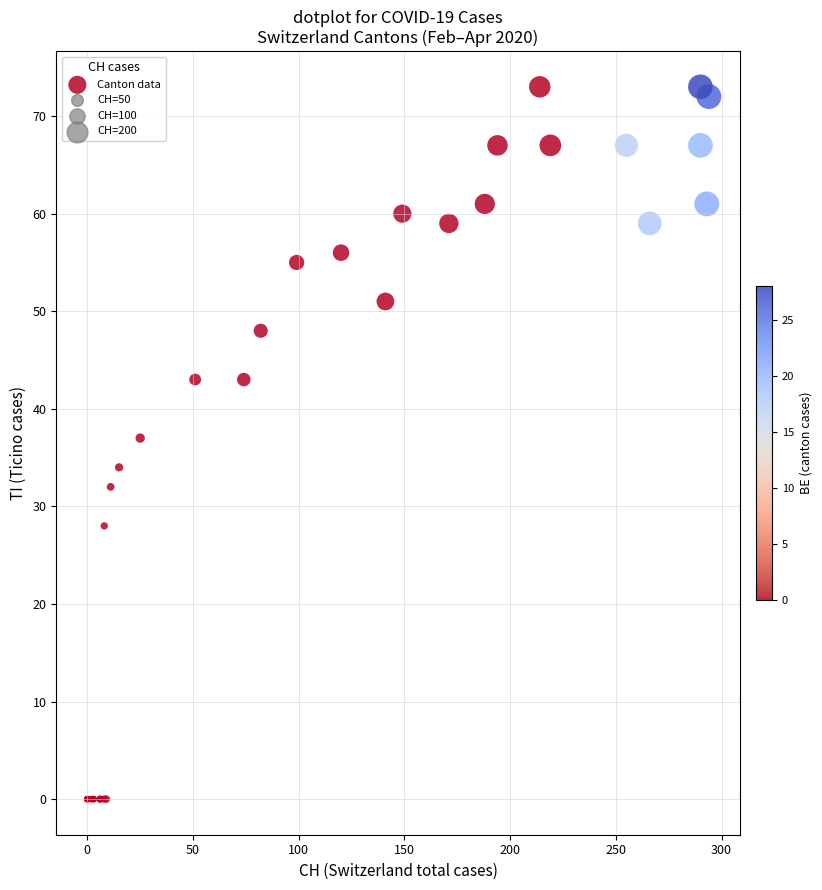

What Y value in the scatter plot is closest to 36?

37